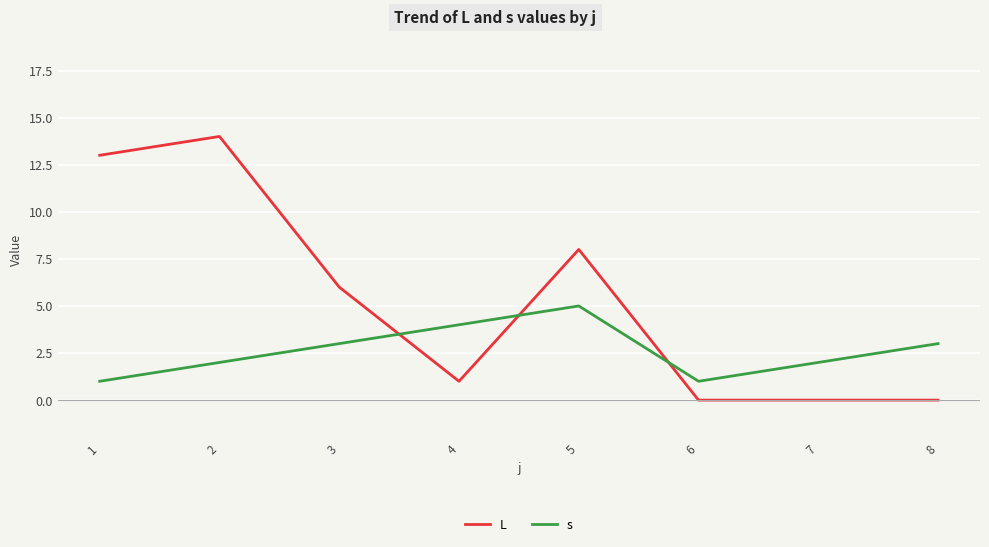

How many categories are shown in the chart?

8